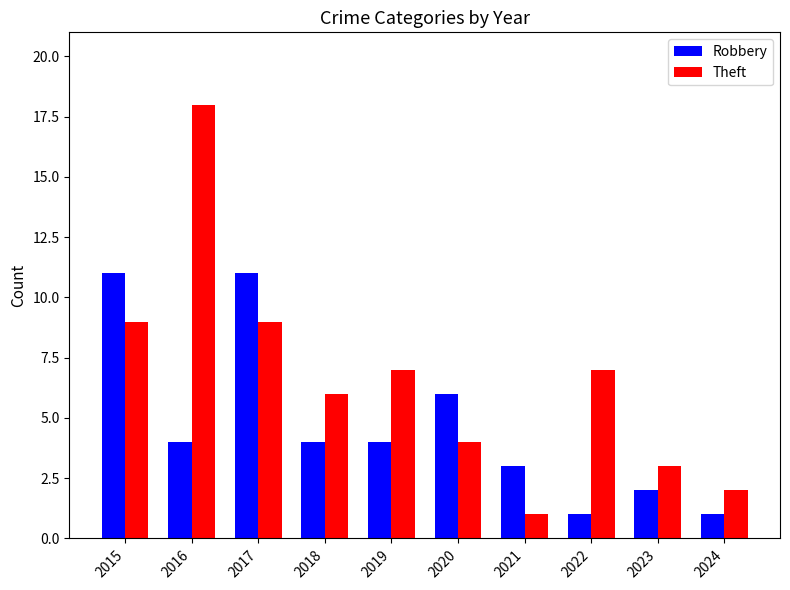

Count the number of data series in this chart.

2